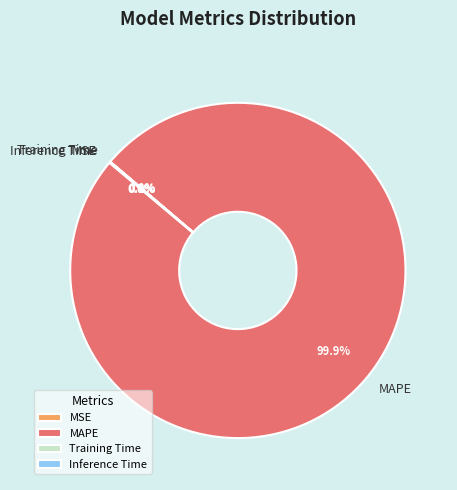

Which slice represents more than half of the pie?

MAPE